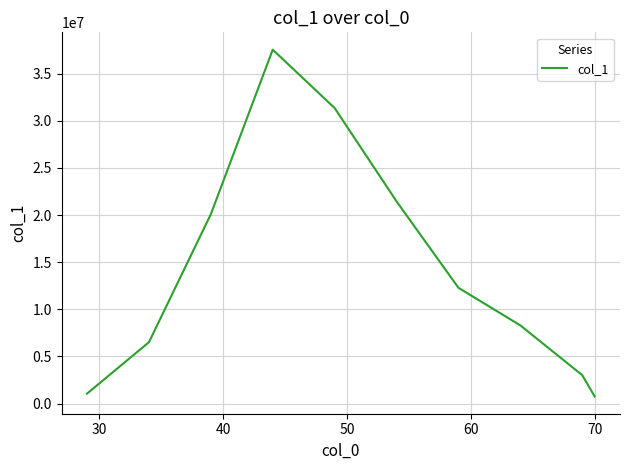

What is the greatest value displayed?

37542647